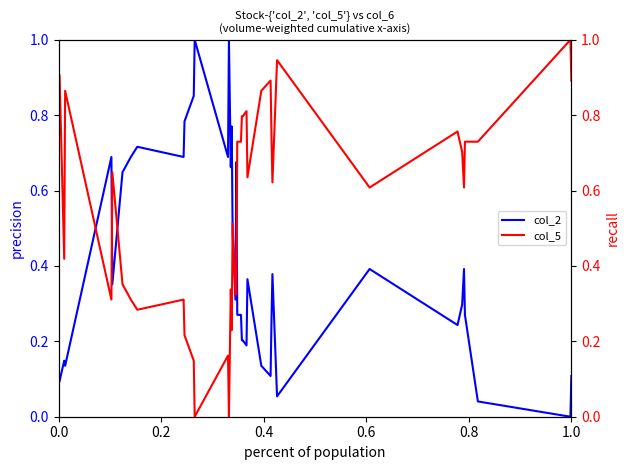

How many interior local peaks does the col_2 series have?

11